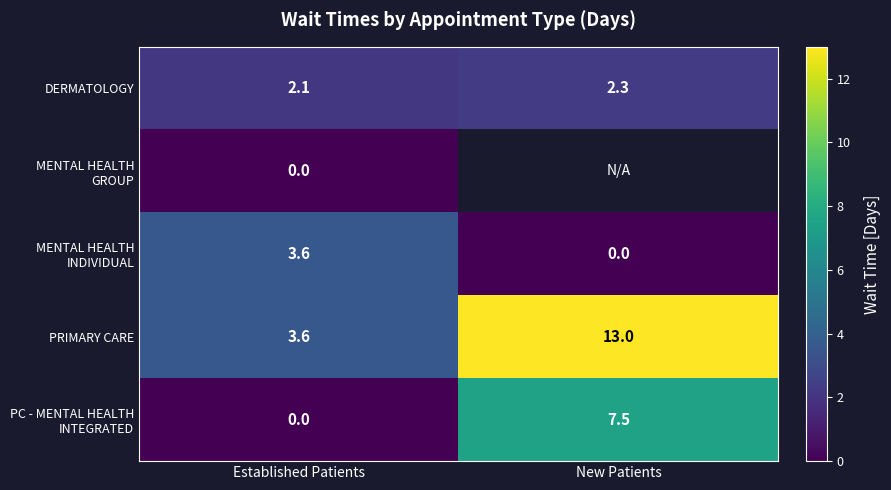

The value of MENTAL HEALTH INDIVIDUAL at New Patients is 0.0. True or false?

True